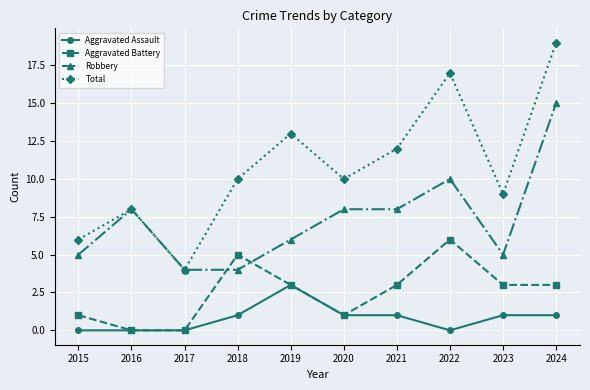

At which category does the chart reach its peak across all series?

2024